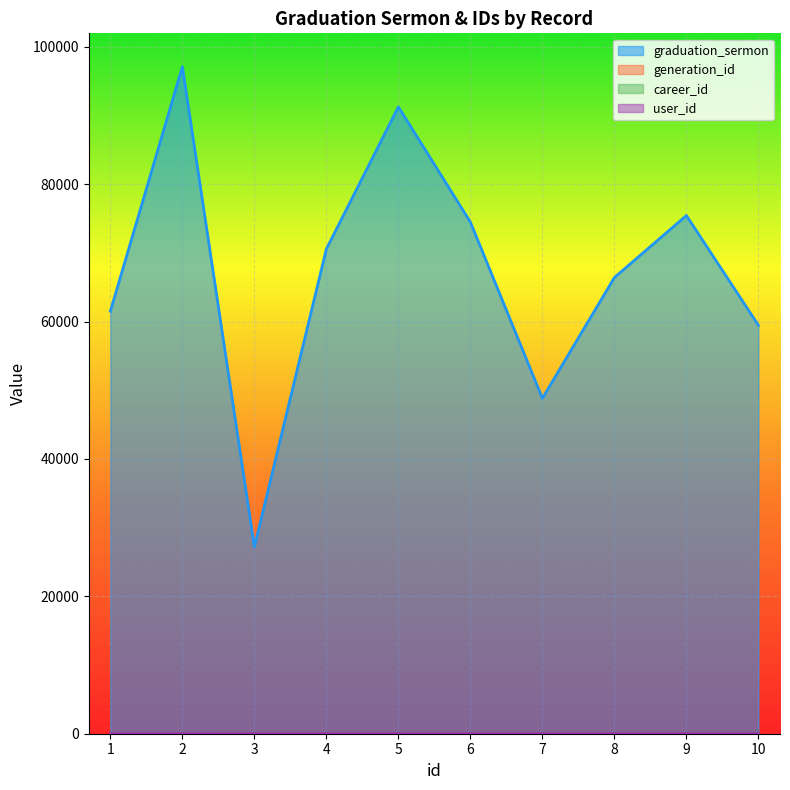

What is the difference between the graduation_sermon values at 1 and 10?

2054